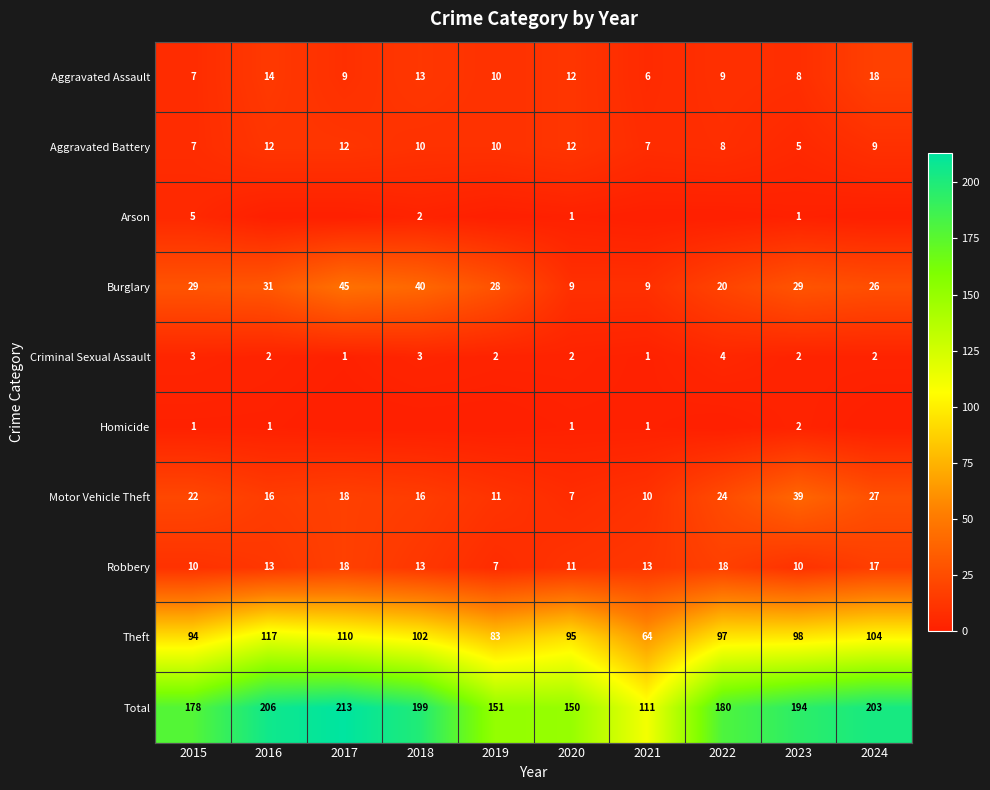

The value of Burglary at 2023 is 29. True or false?

True